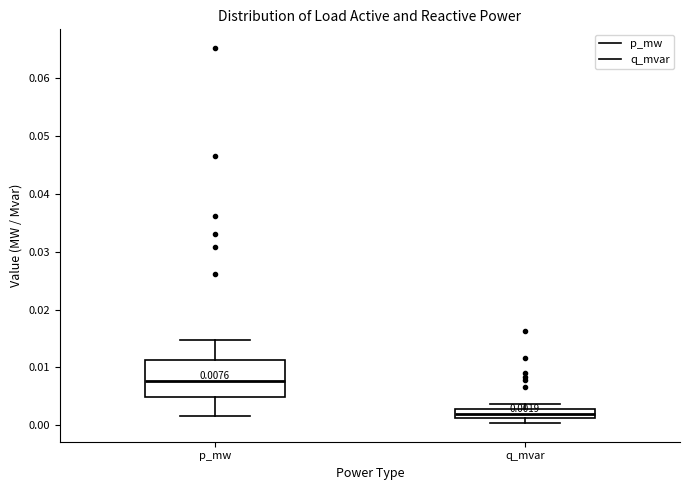

Which box's median line is the highest?

p_mw